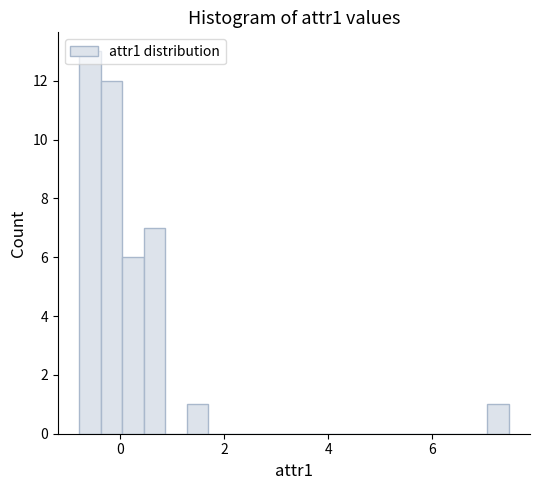

Read against the x-axis, roughly where is the centre of the tallest bar?

-0.6